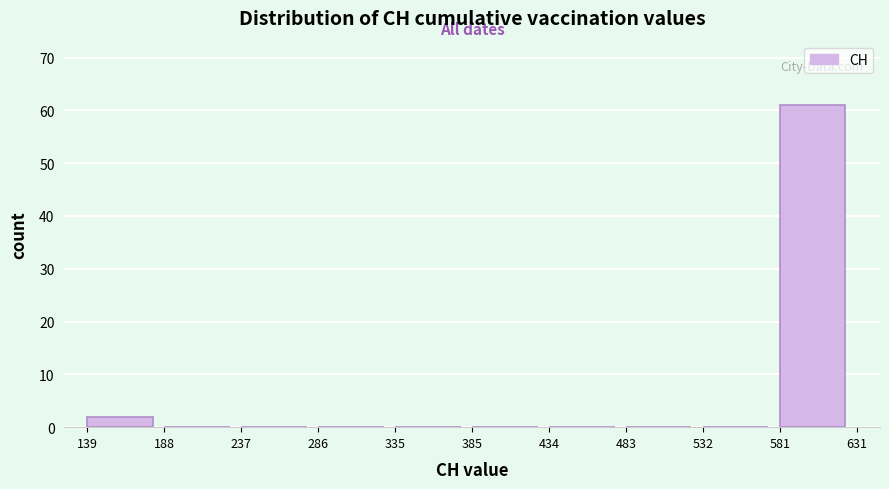

What is the height of the bar covering 139 to 188 on the x-axis? The values are not printed on the chart, so give them approximately, as read against the axis.

2